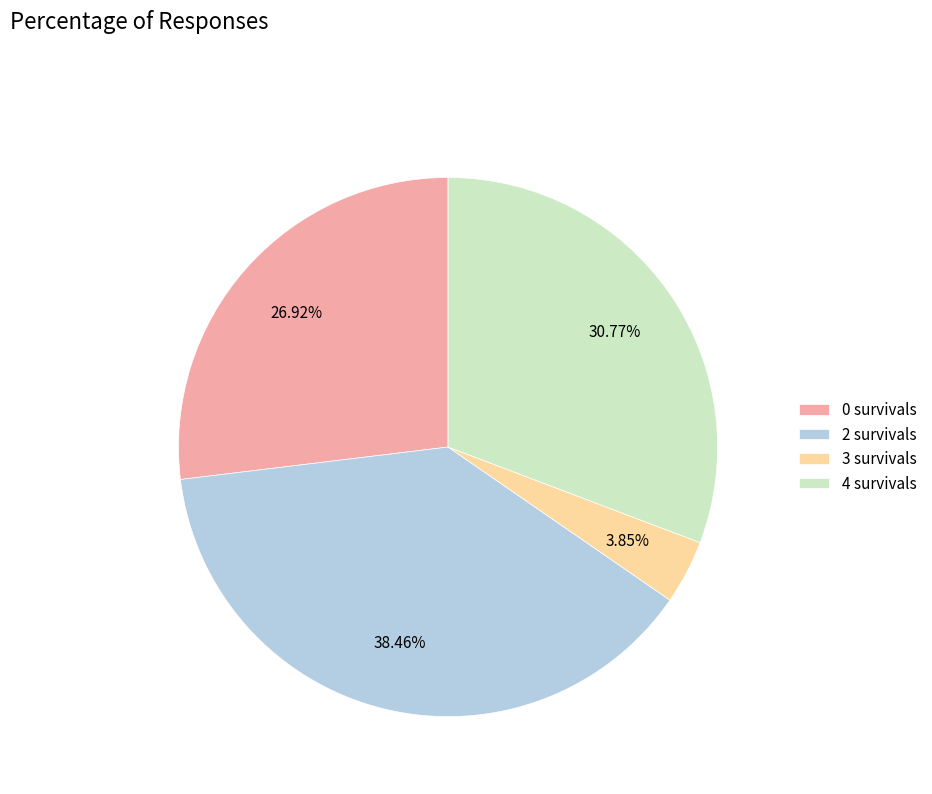

What is the ratio of the value at 0 survivals to the value at 4 survivals?

0.9